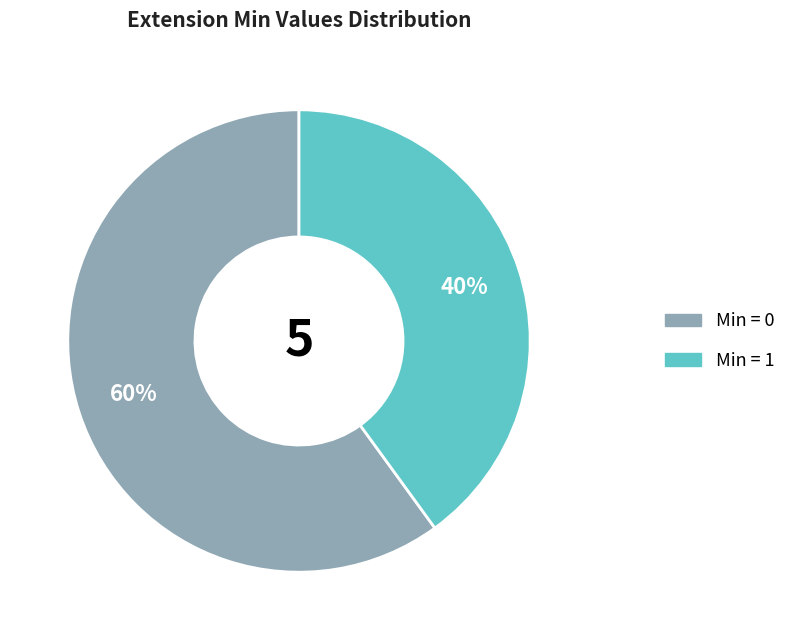

To the nearest percent, what is the difference between the largest and smallest slice percentages?

20%